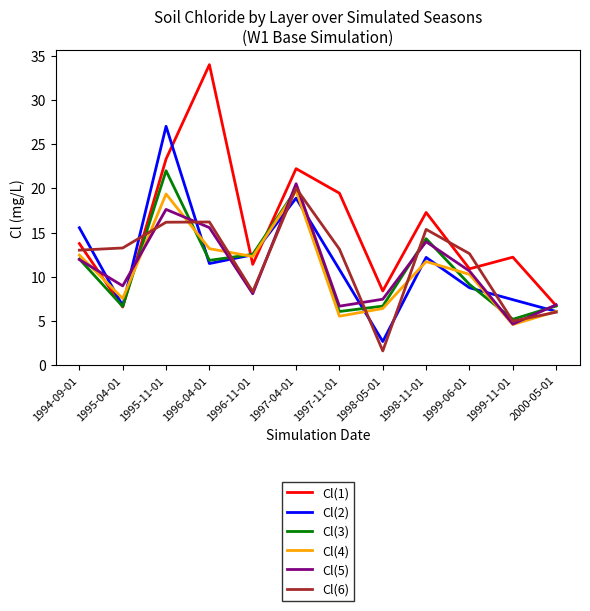

In Cl(2), how many points are lower than both neighbors (excluding endpoints)?

3